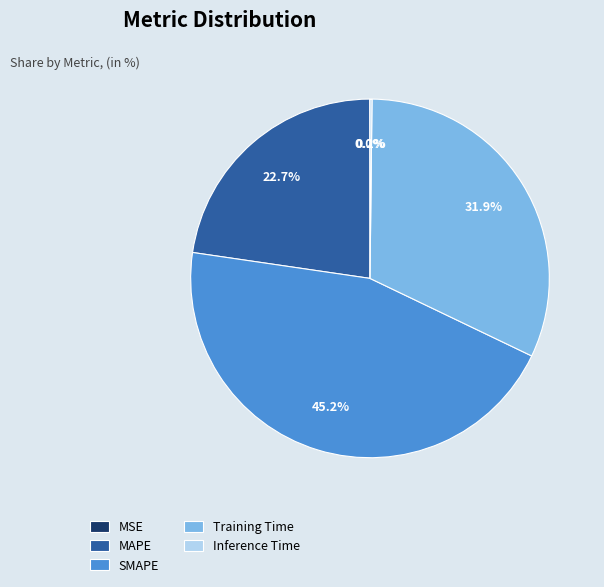

What is the largest slice in the pie chart?

SMAPE